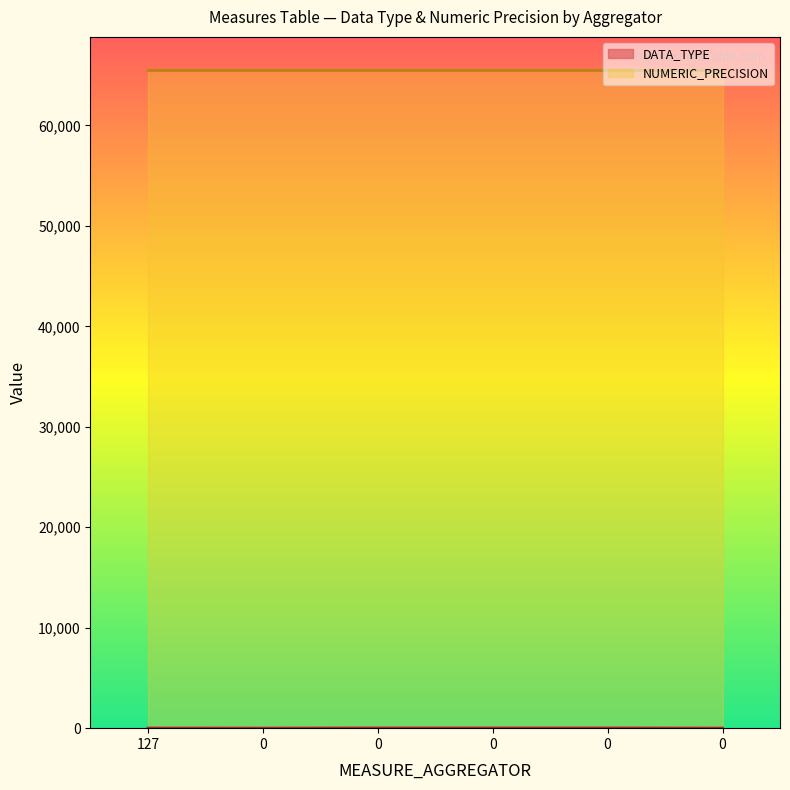

Rank the categories by value from lowest to highest.

0, 0, 127, 0, 0, 0